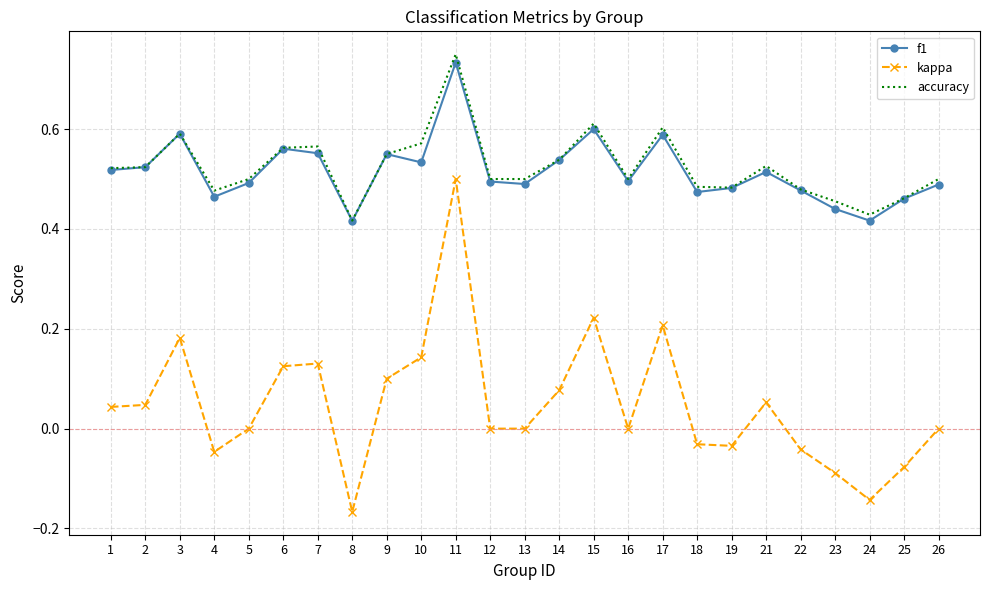

True or false: f1 and kappa cross at least once.

False